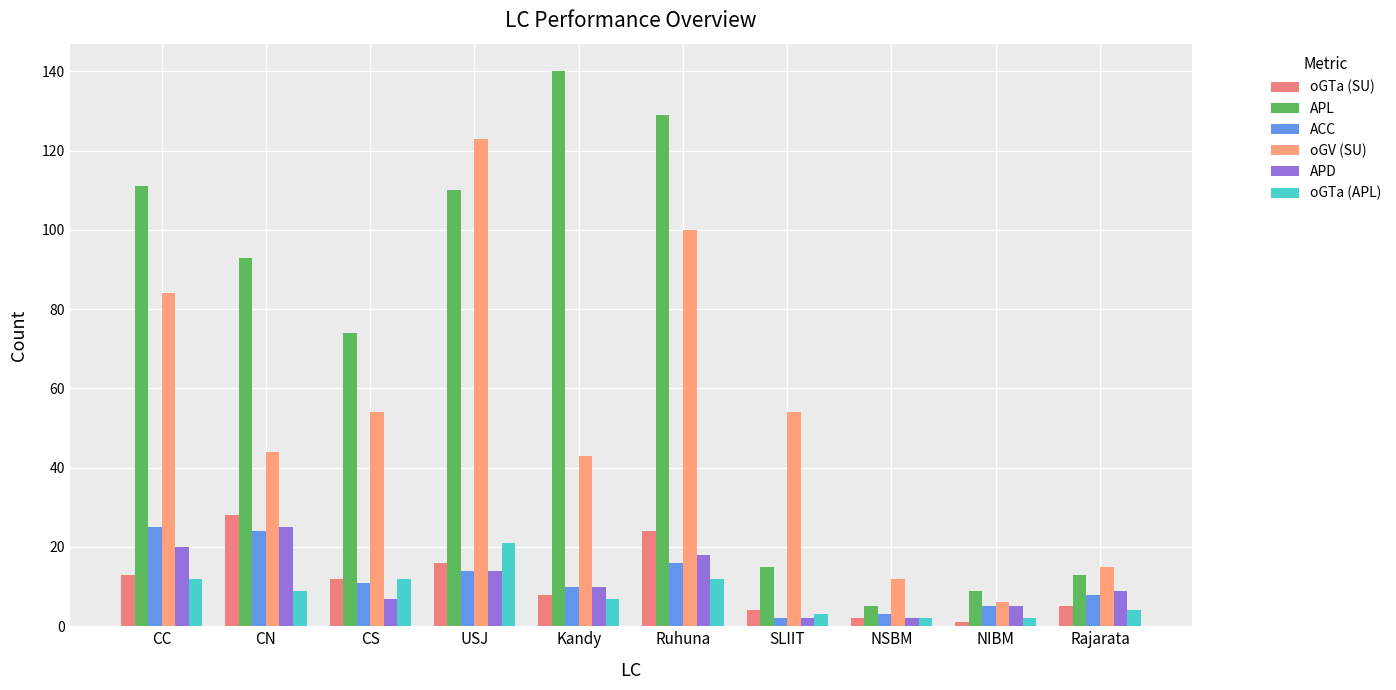

Between CS and NIBM, which series saw the biggest shift?

APL